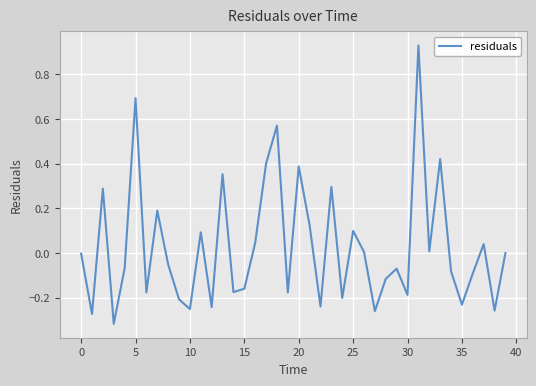

Does the chart have visible grid lines?

Yes